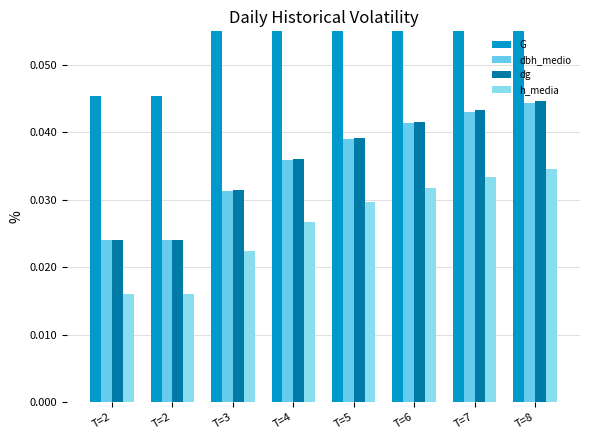

At which category is the sum across all series the highest?

T=8